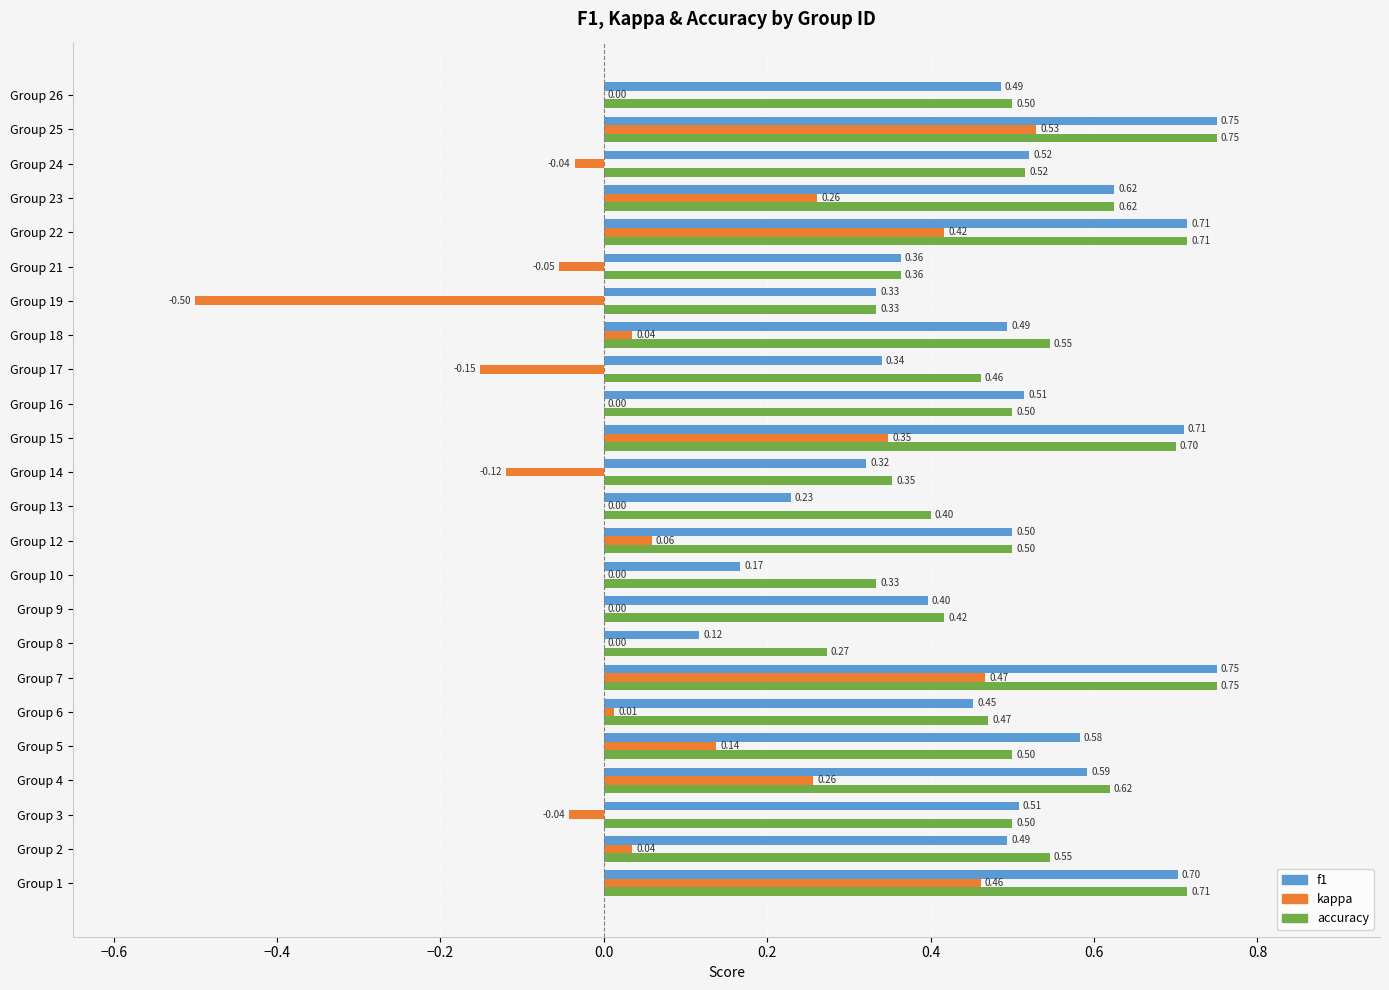

Which series changed the most between Group 1 and Group 26?

kappa